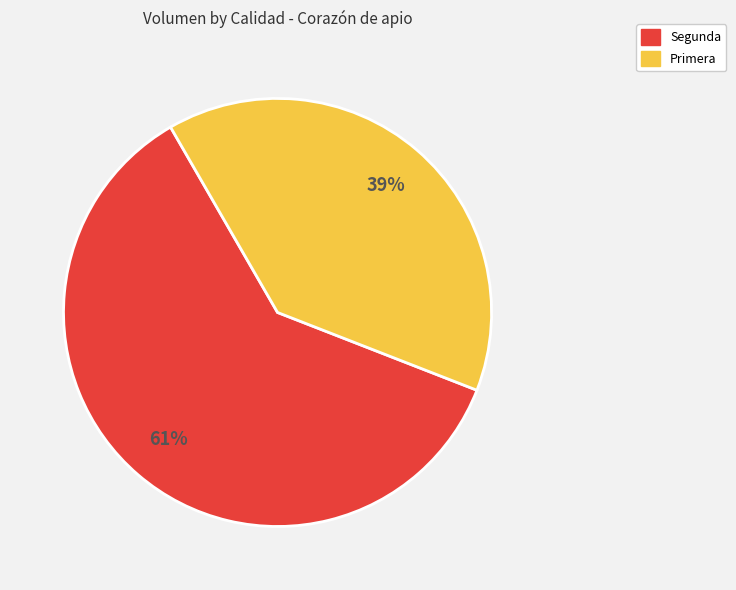

To the nearest percent, what is the average slice percentage?

50%